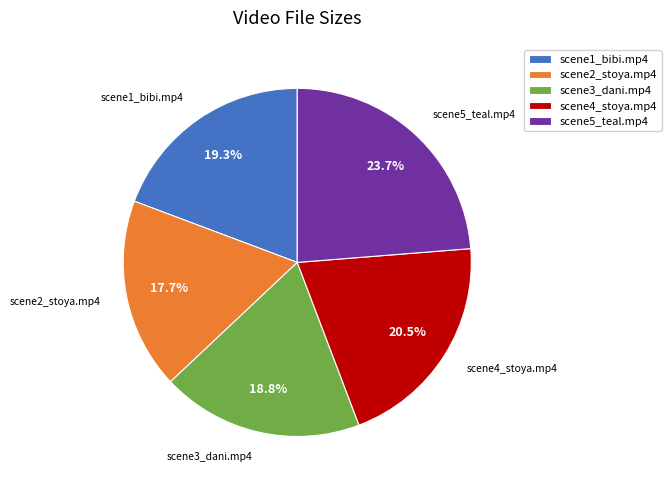

Is scene3_dani.mp4 the majority of the pie?

No